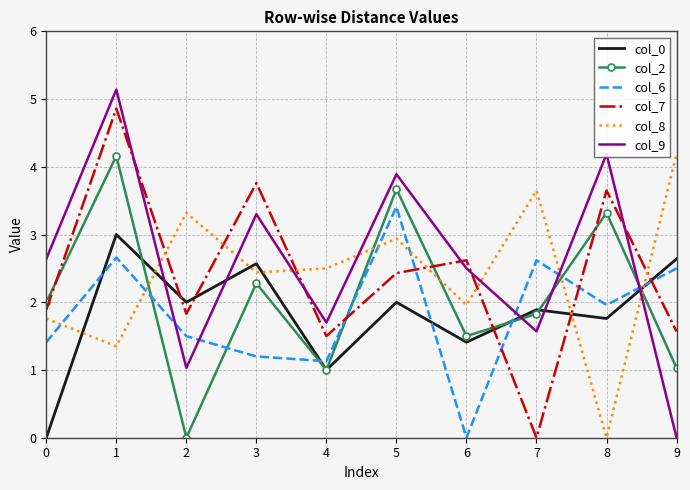

After their last crossing, which series has the higher values: col_0 or col_6?

col_0